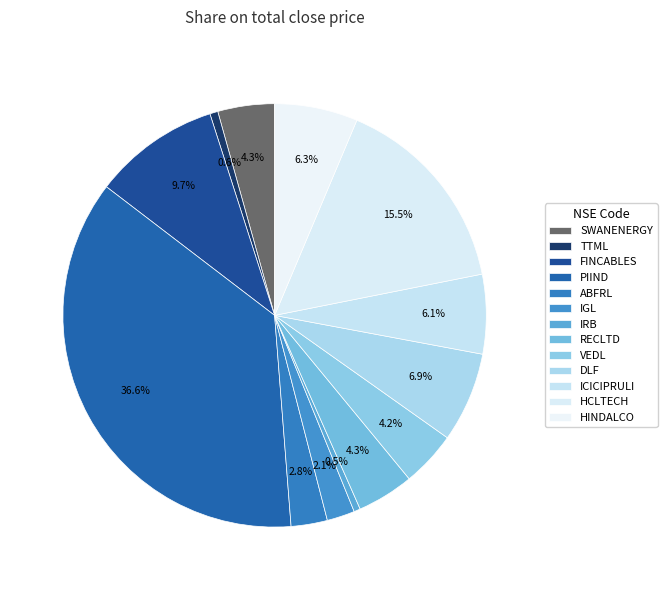

What is the change in value from HCLTECH to HINDALCO?

-812.3